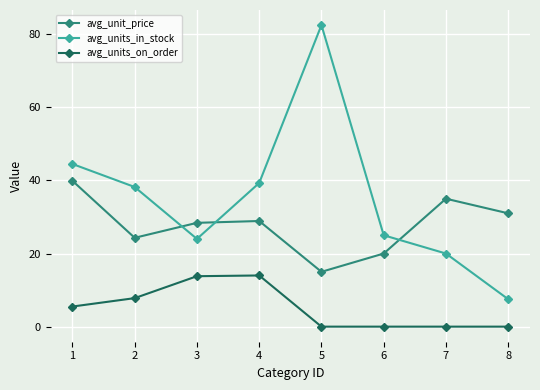

What is the value of the avg_unit_price point at the 1st from the left?

39.9